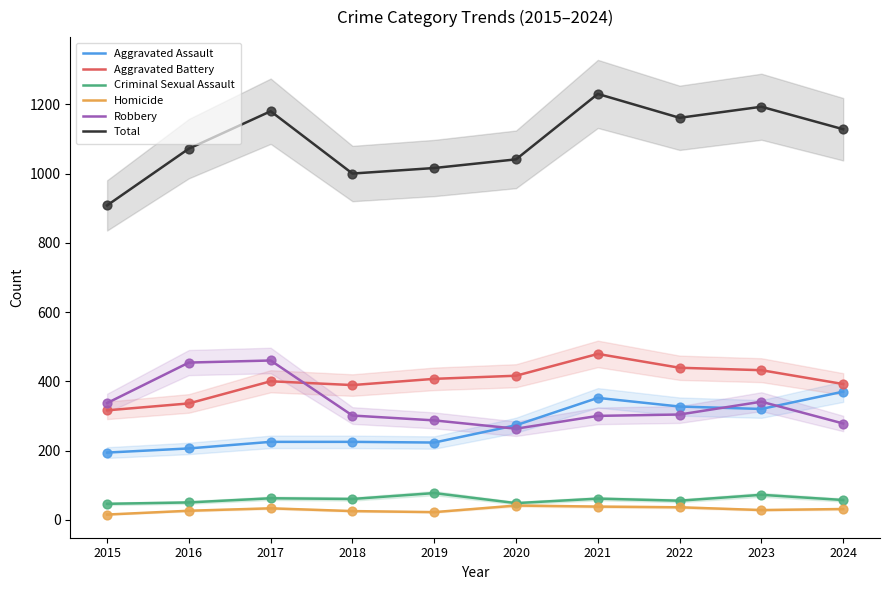

At how many categories does at least one series exceed 770?

10